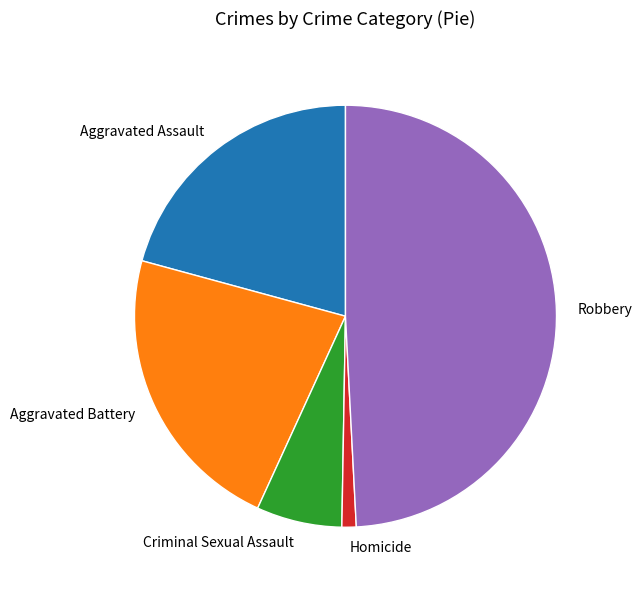

Do Criminal Sexual Assault and Aggravated Assault together represent more than half of the pie?

No